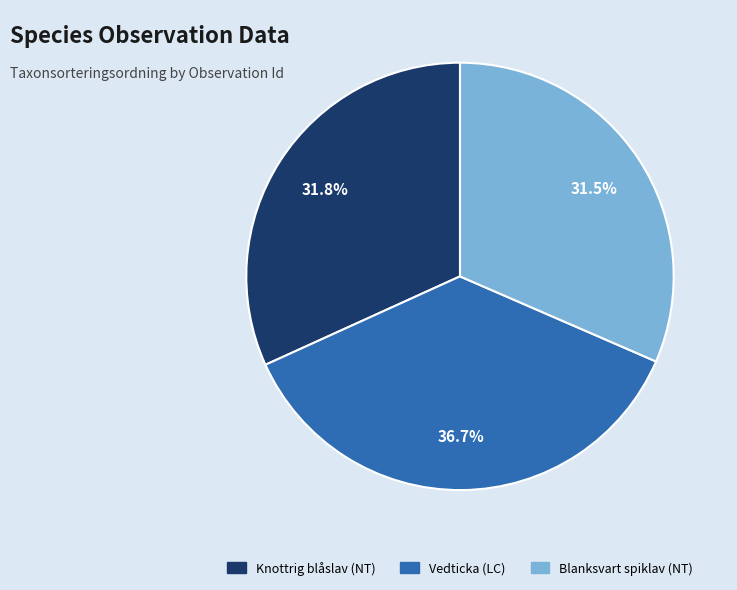

Is there any slice that represents more than half of the pie?

No